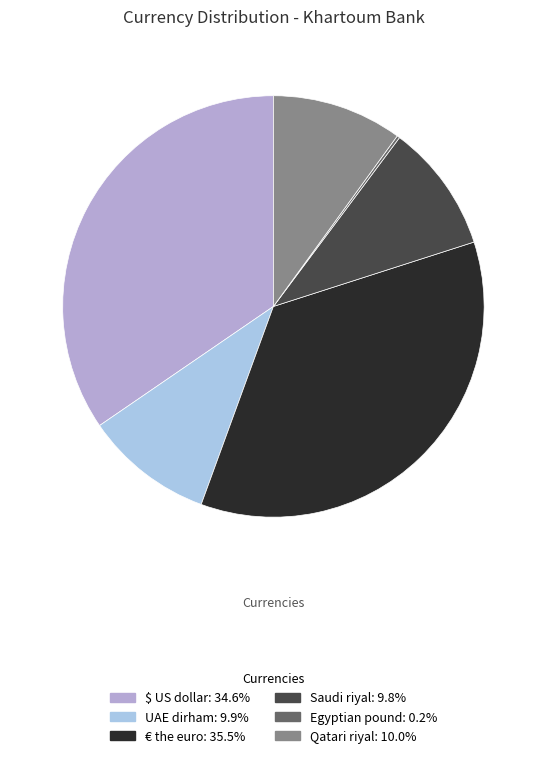

Which slice is the largest?

€ the euro